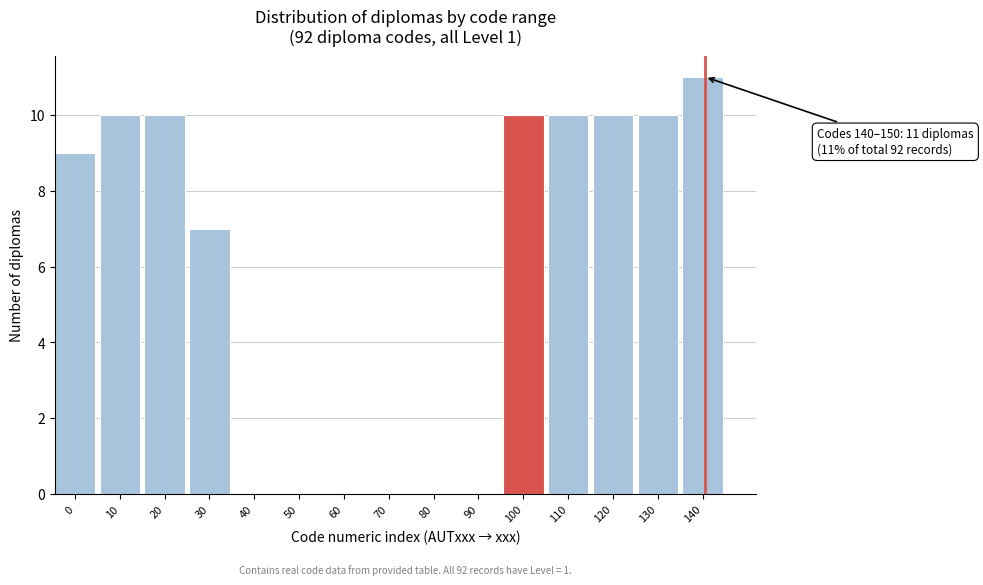

Reading left to right, transcribe all the data shown in this chart.

0=9	10=10	20=10	30=7	40=0	50=0	60=0	70=0	80=0	90=0	100=10	110=10	120=10	130=10	140=11